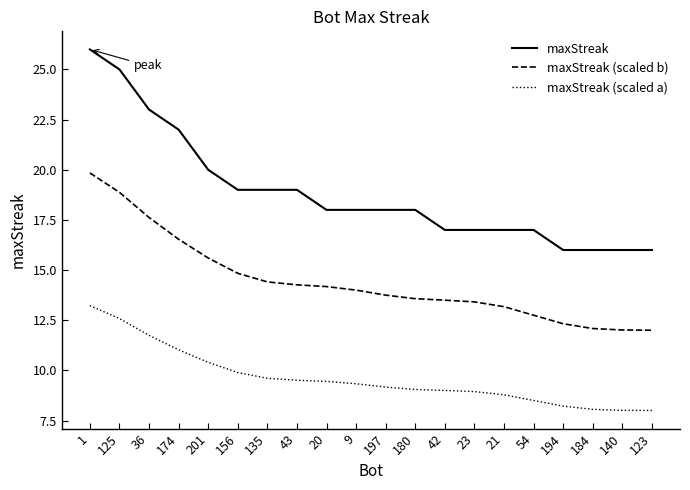

What is the smallest value displayed?

8.0